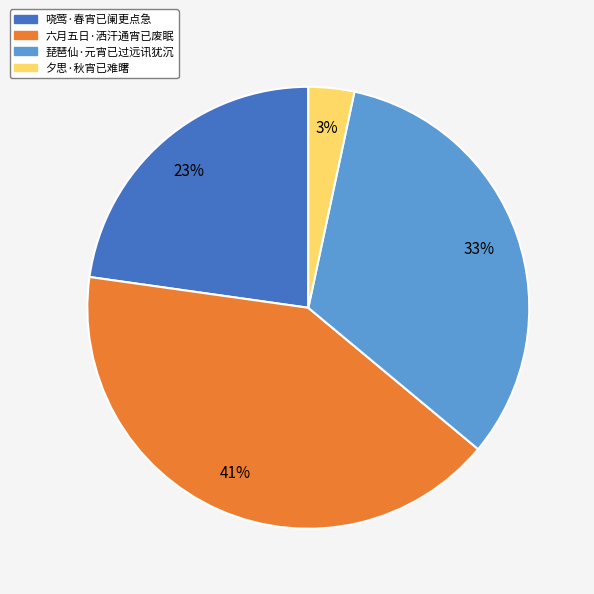

What is the ratio of the value at 夕思·秋宵已难曙 to the value at 琵琶仙·元宵已过远讯犹沉?

0.1